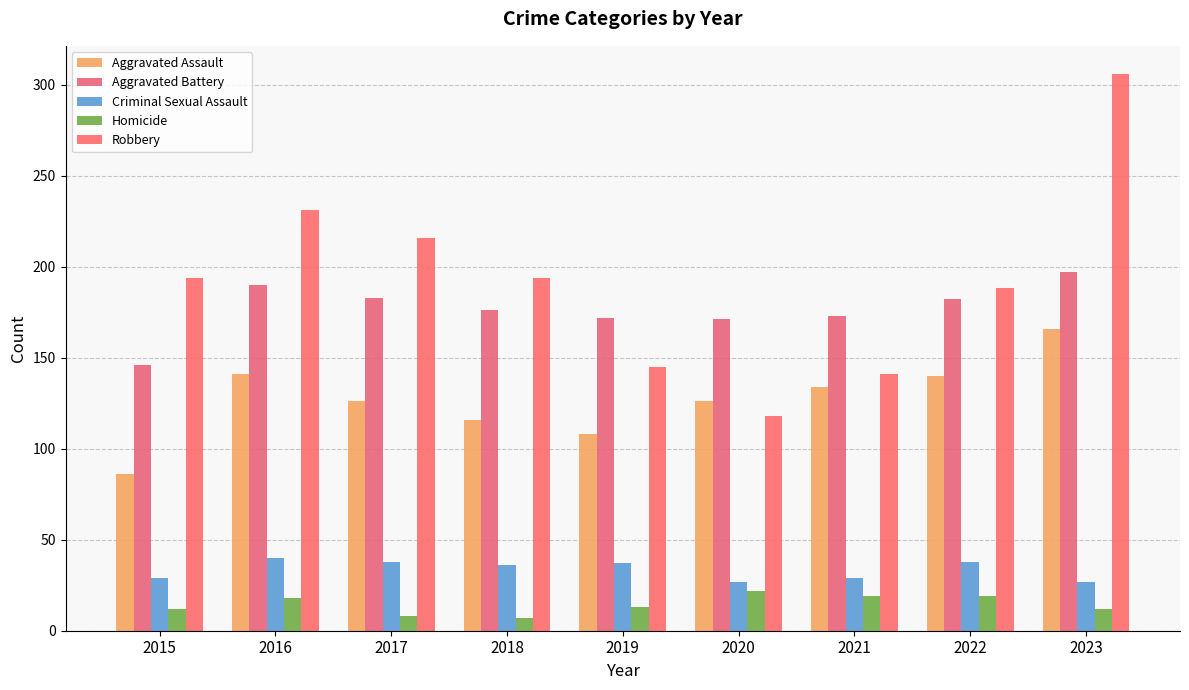

Reading right to left, list all the values displayed in this chart.

Aggravated Assault: 2023=166	2022=140	2021=134	2020=126	2019=108	2018=116	2017=126	2016=141	2015=86
Aggravated Battery: 2023=197	2022=182	2021=173	2020=171	2019=172	2018=176	2017=183	2016=190	2015=146
Criminal Sexual Assault: 2023=27	2022=38	2021=29	2020=27	2019=37	2018=36	2017=38	2016=40	2015=29
Homicide: 2023=12	2022=19	2021=19	2020=22	2019=13	2018=7	2017=8	2016=18	2015=12
Robbery: 2023=306	2022=188	2021=141	2020=118	2019=145	2018=194	2017=216	2016=231	2015=194